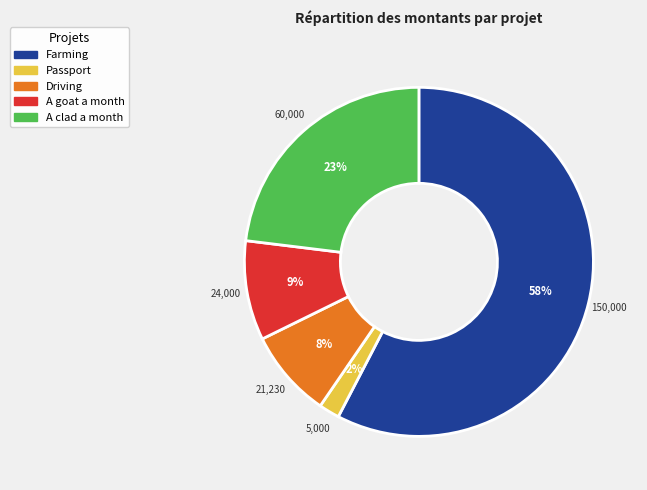

Is there a majority slice in this chart?

Yes